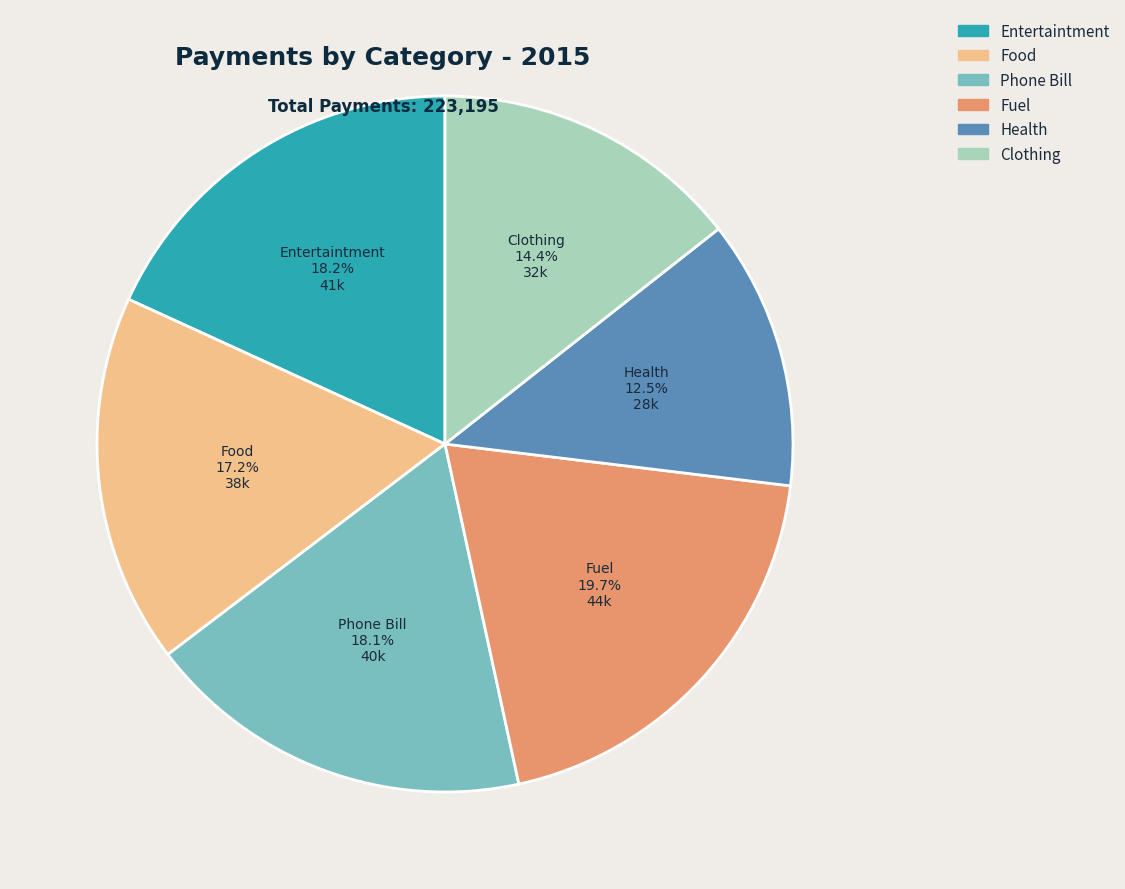

Is there any slice that represents more than half of the pie?

No